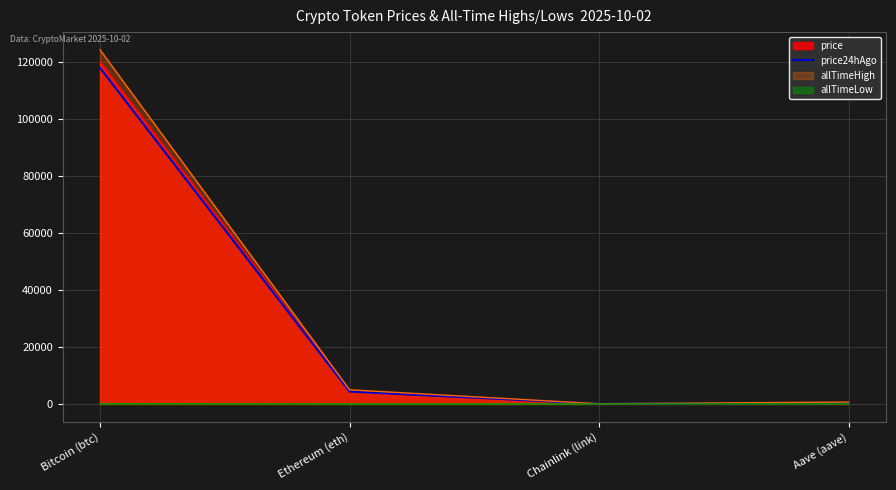

What is the value of the 1st point from the left?

117791.0